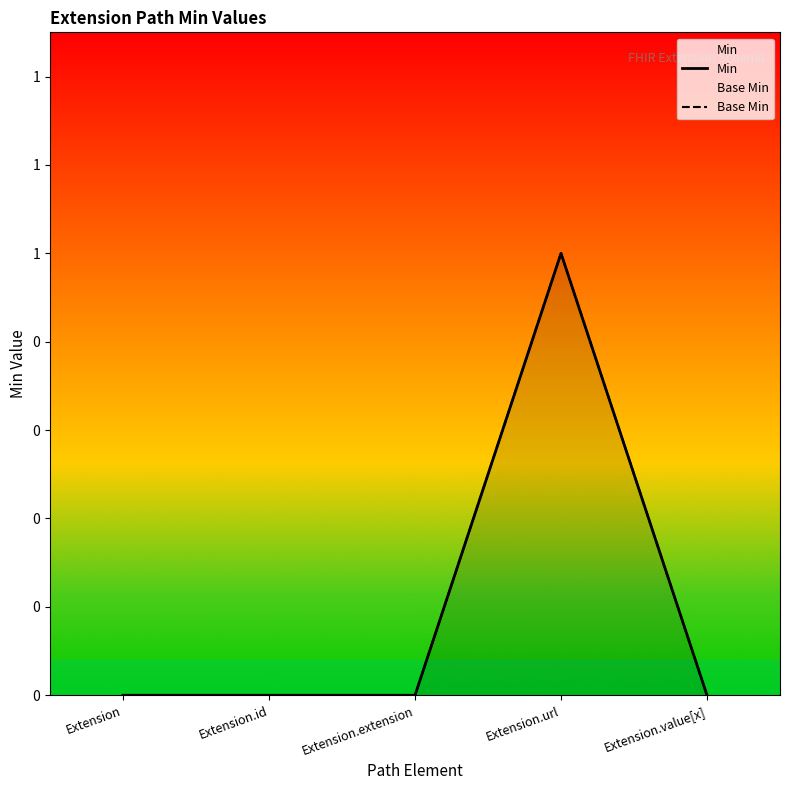

What is the label of the 2nd point from the left?

Extension.id